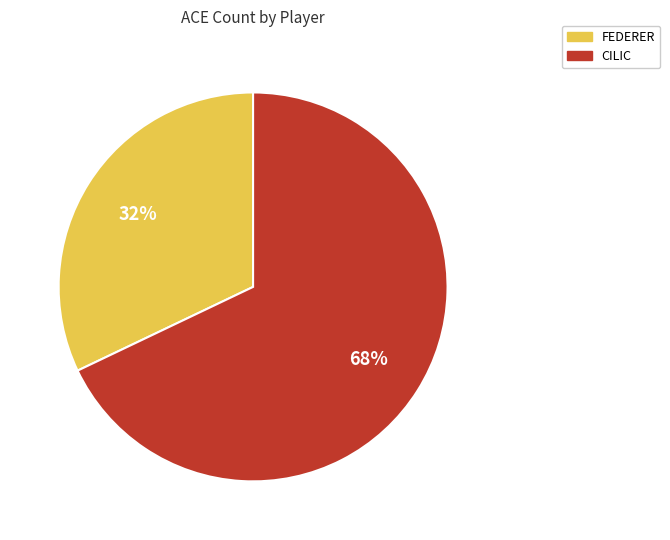

To the nearest percent, what percentage of the pie is CILIC?

68%